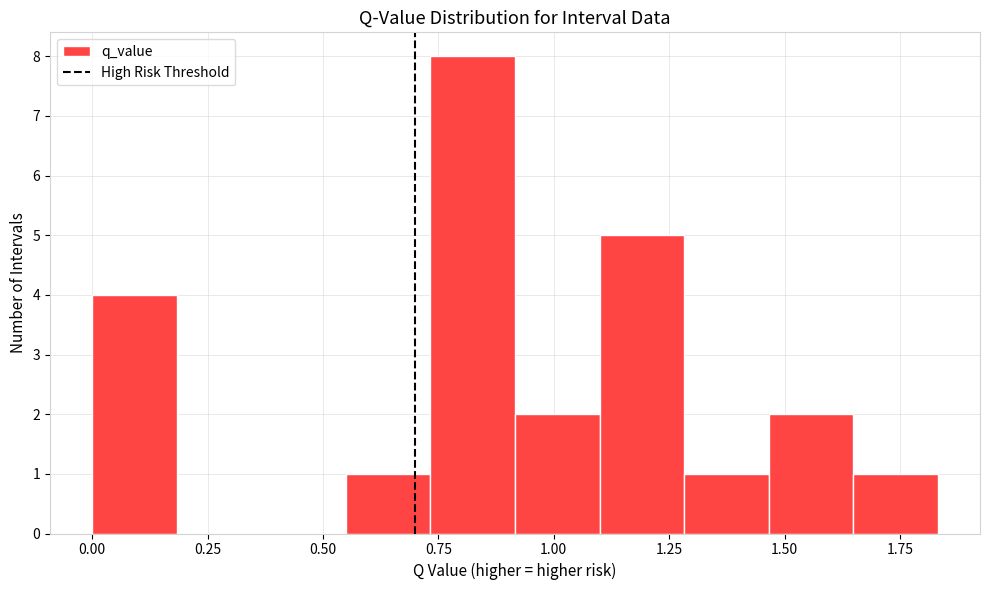

Around what value on the x-axis is the tallest bar? Give the approximate position of its centre, as read against the axis.

0.80